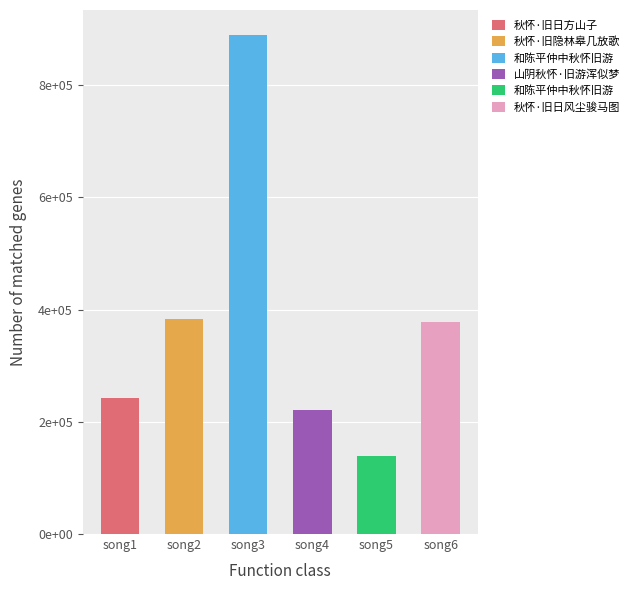

At which category does the chart reach its minimum across all series?

song5